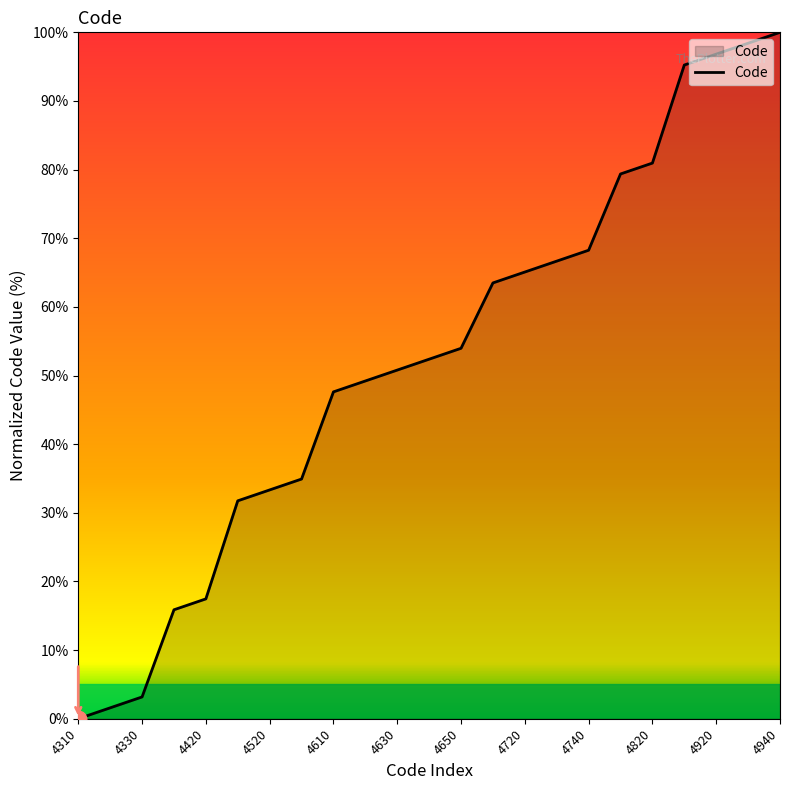

What is the difference between the maximum and minimum values?

100.0